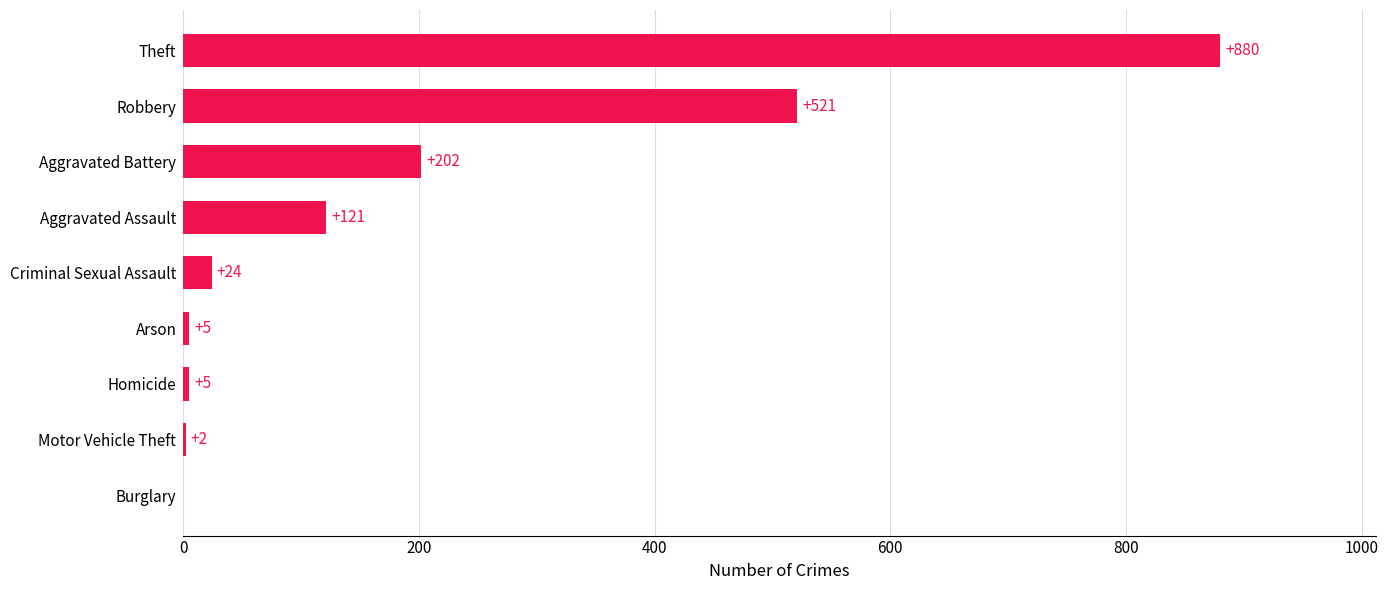

Between Theft and Burglary, which is larger?

Theft